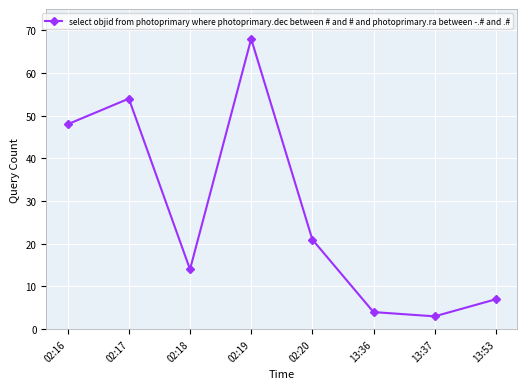

Rank the categories by value from lowest to highest.

13:37, 13:36, 13:53, 02:18, 02:20, 02:16, 02:17, 02:19